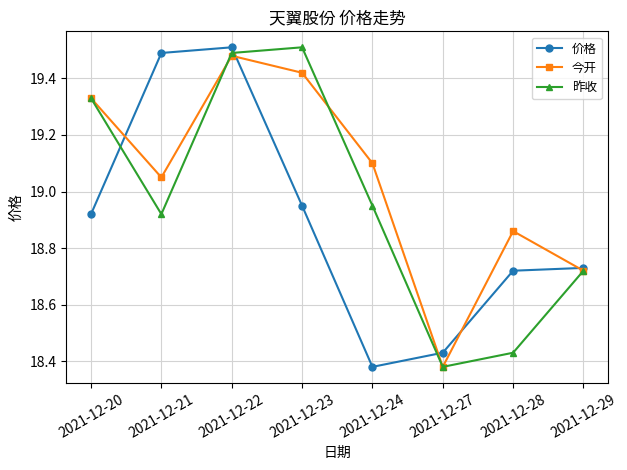

Between 2021-12-23 and 2021-12-29, which series saw the biggest shift?

昨收